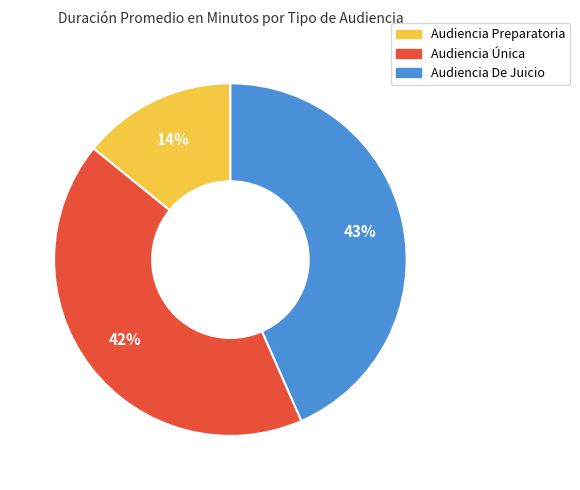

Which slice is the largest?

Audiencia De Juicio